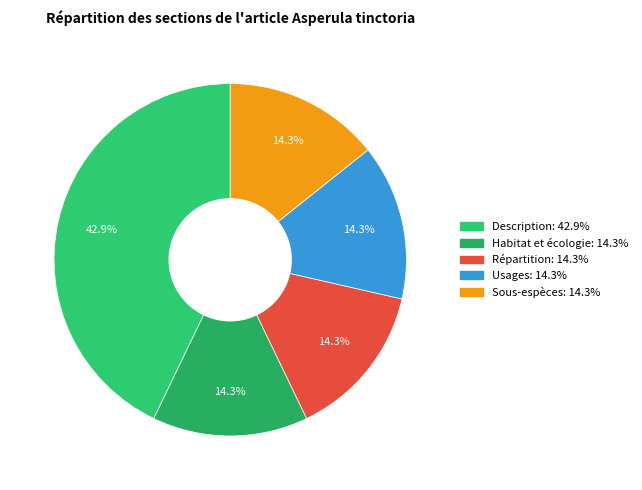

What is the change in value from Description to Usages?

-2